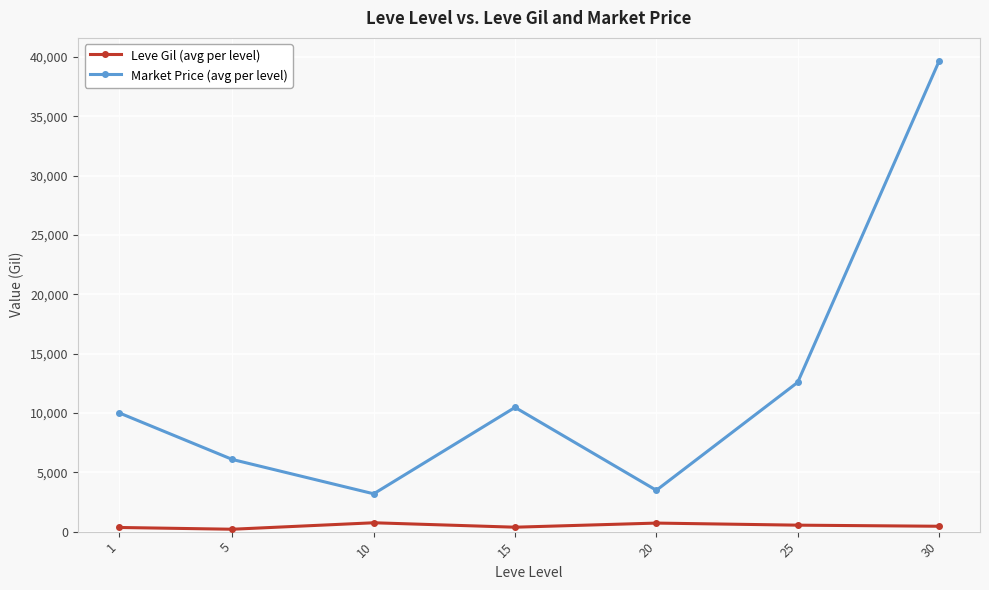

What is the difference between the second highest and minimum values in the Leve Gil (avg per level) series?

518.3